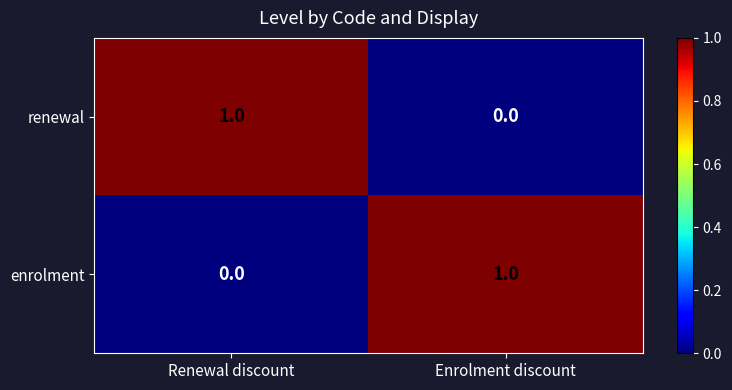

At Enrolment discount, list the series in order from largest to smallest.

enrolment, renewal